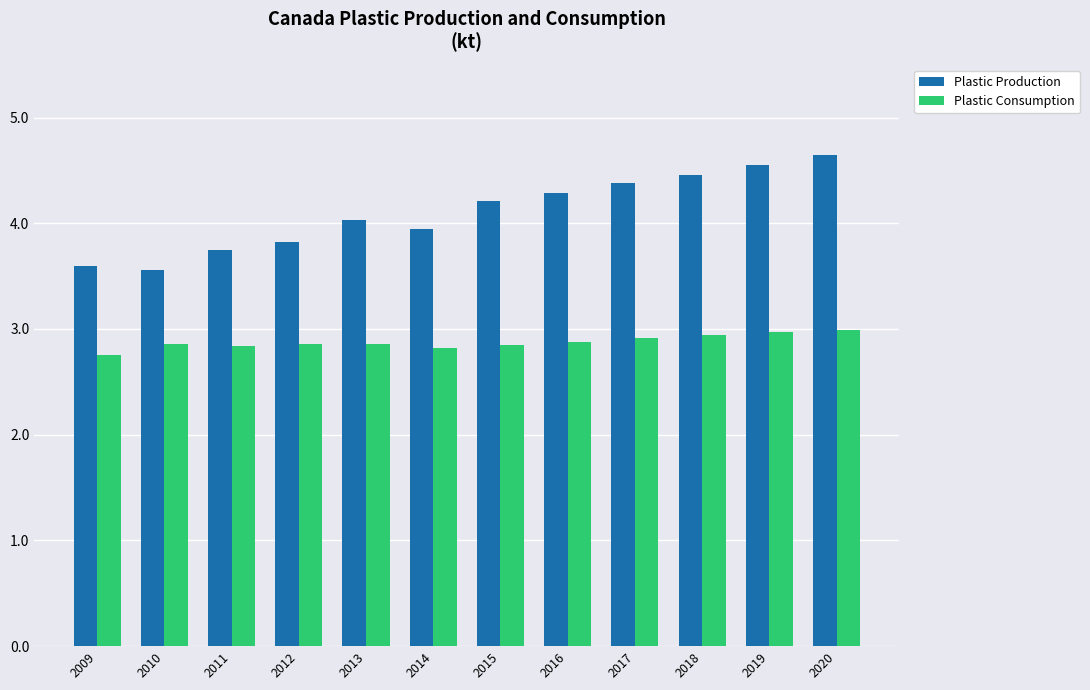

What is the value of the Plastic Consumption bar at the 4th from the left?

2.9